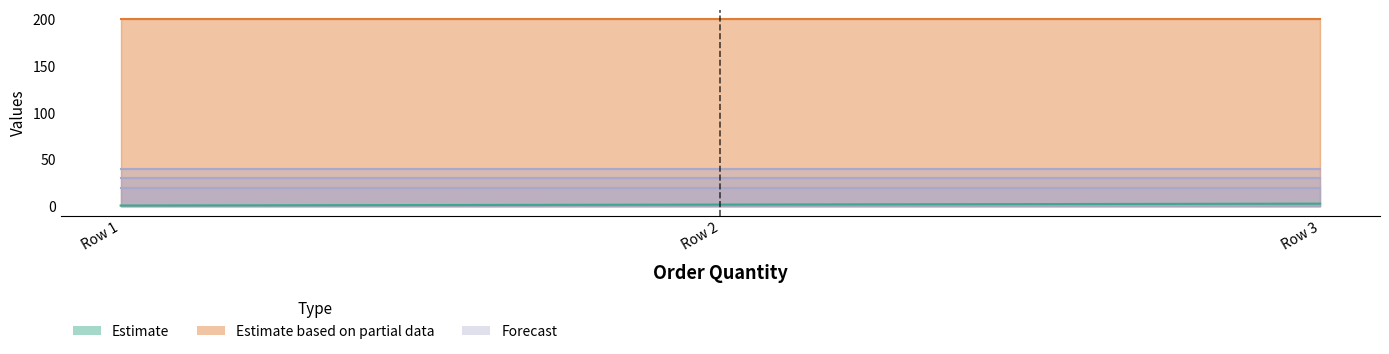

What is the greatest value displayed?

200